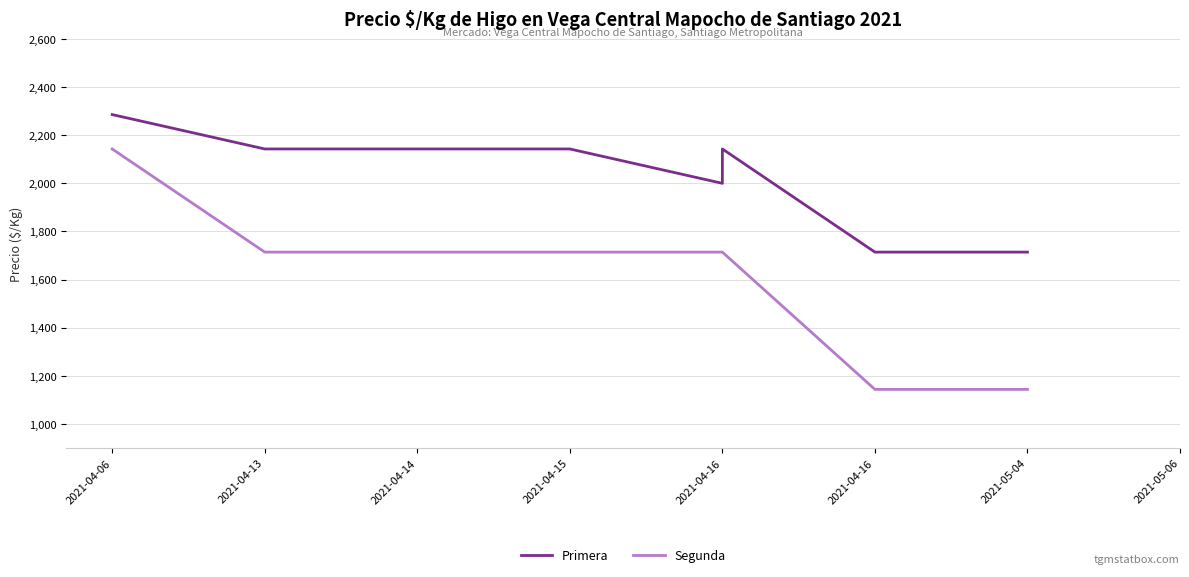

List the labels in order of Primera value, largest first.

2021-04-06, 2021-04-13, 2021-04-14, 2021-04-15, 2021-04-16, 2021-04-16, 2021-04-16, 2021-05-04